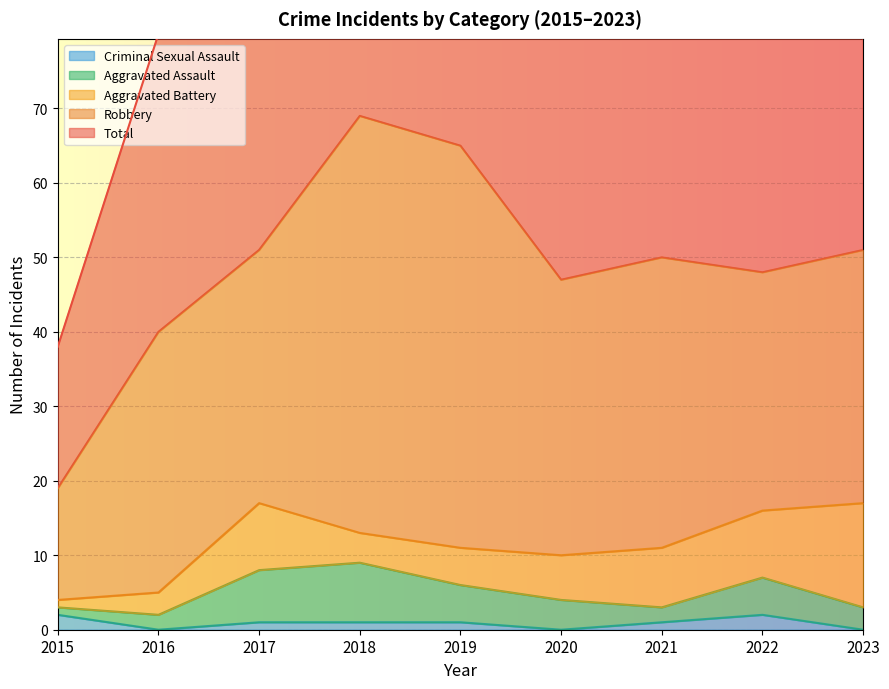

Where is the first local maximum for Criminal Sexual Assault?

2022